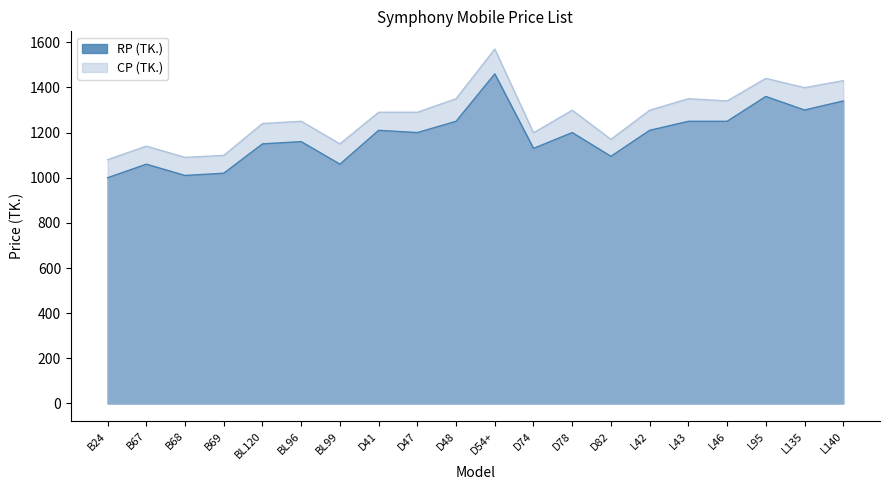

True or false: RP (TK.) and CP (TK.) cross at least once.

False